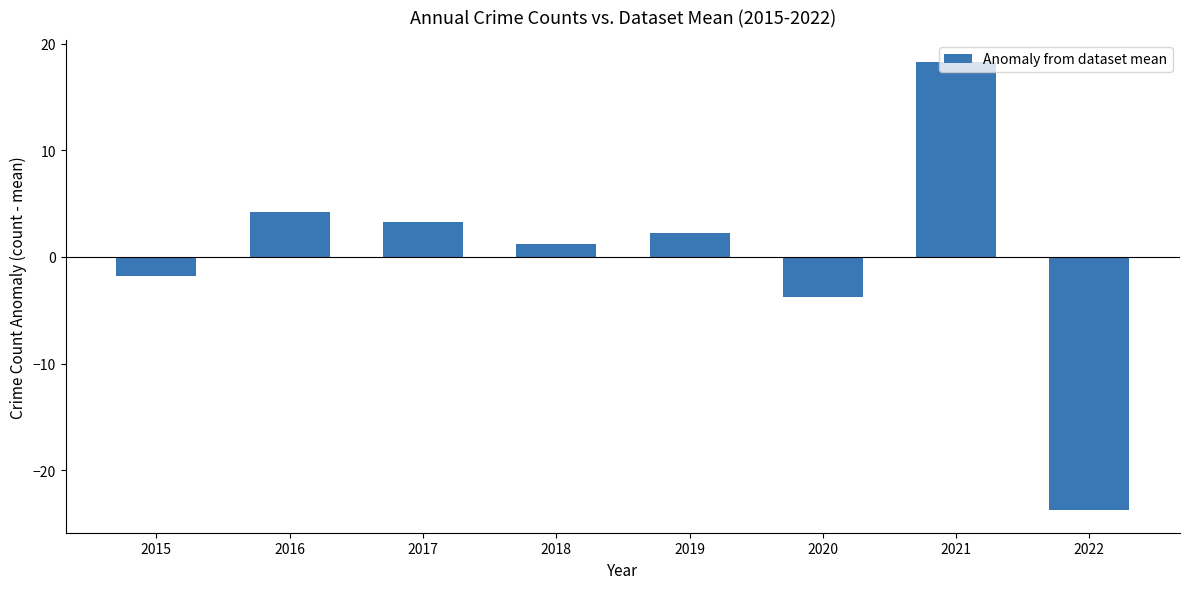

How many bars are there in total?

8